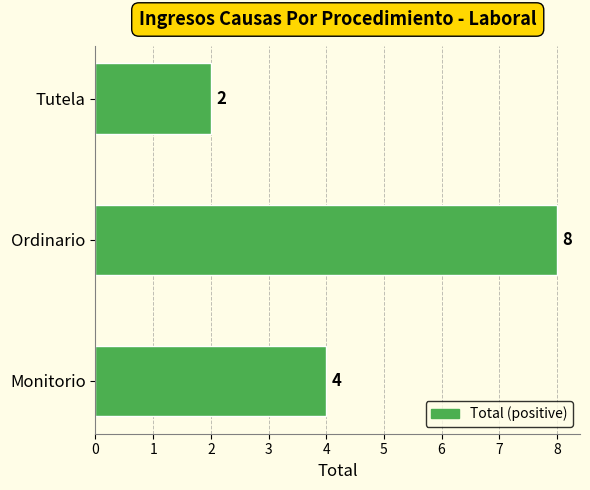

Which category has the highest value across all series?

Ordinario